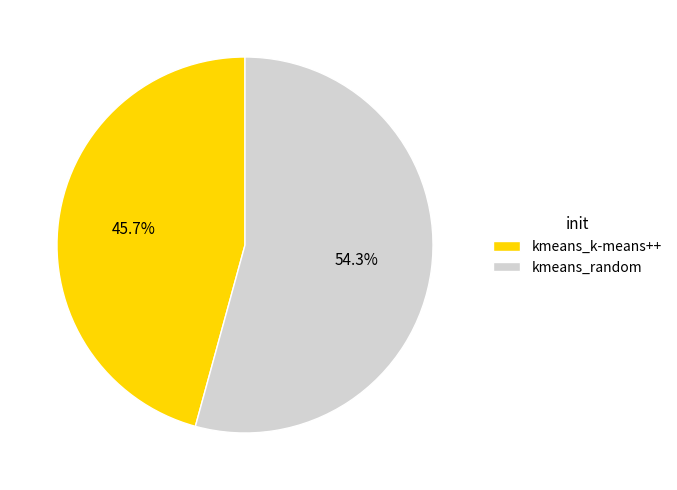

To the nearest percent, what is the difference between the largest and smallest slice percentages?

9%